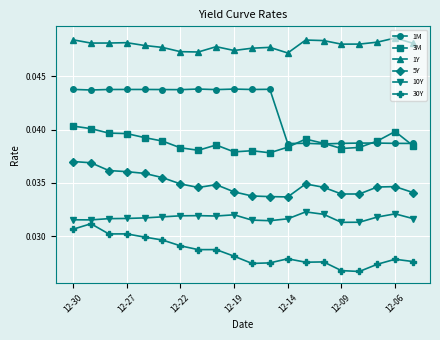

At how many categories does at least one series exceed 0?

20